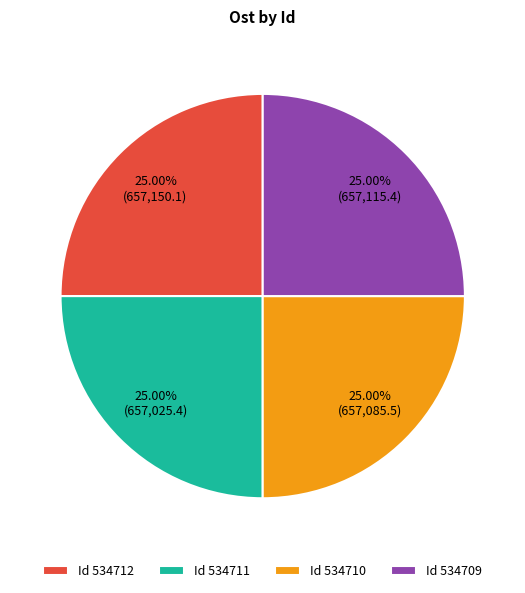

Approximately how many times larger is the value at Id 534710 compared to Id 534711?

1.0